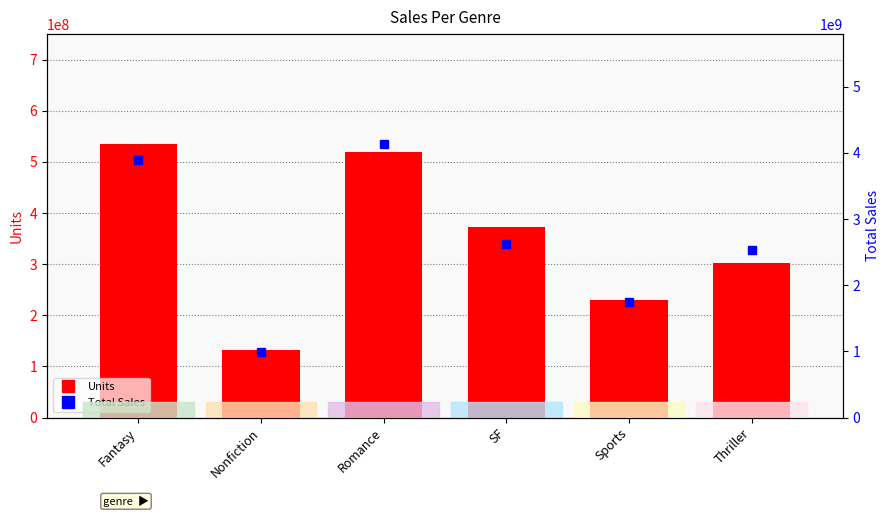

Which series has the largest total across all categories?

Total Sales